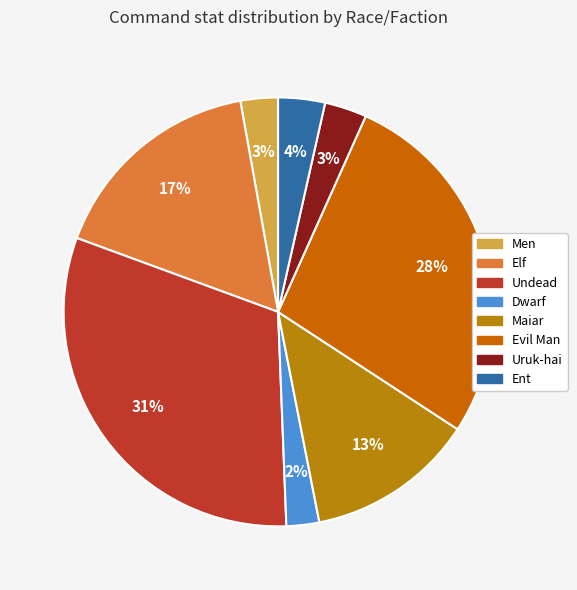

Does Undead account for over 50% of the chart?

No